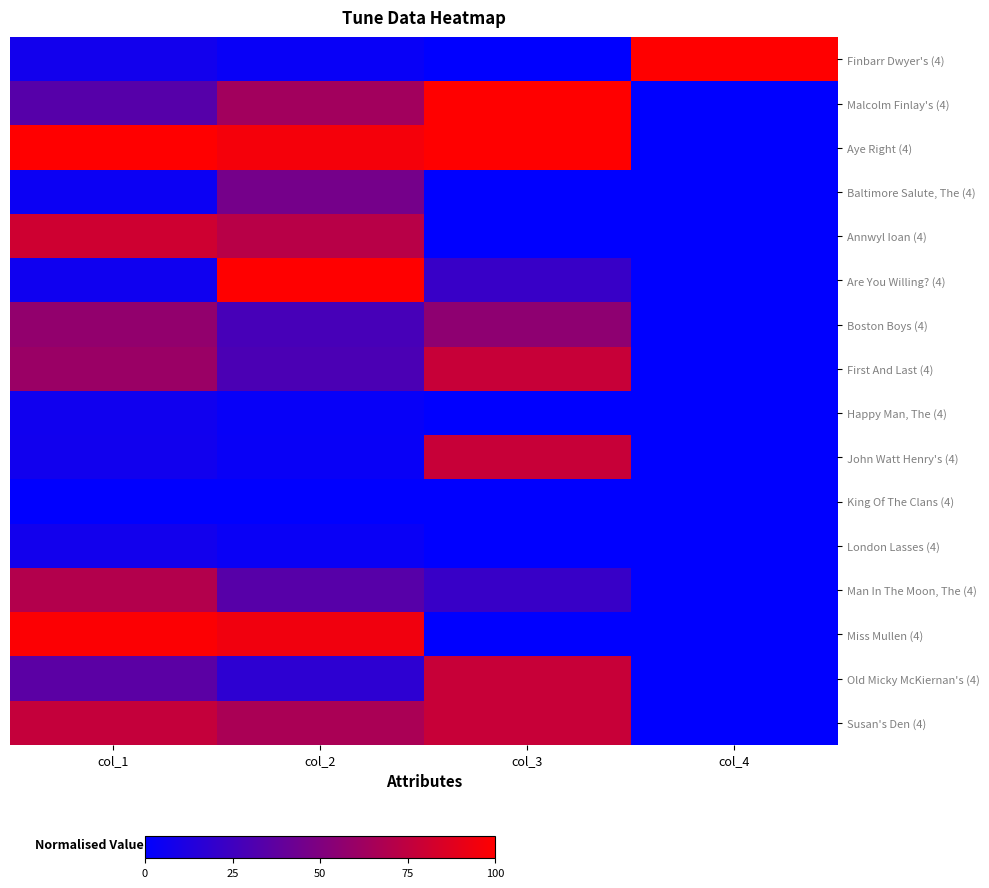

At how many categories does at least one series exceed 0?

4